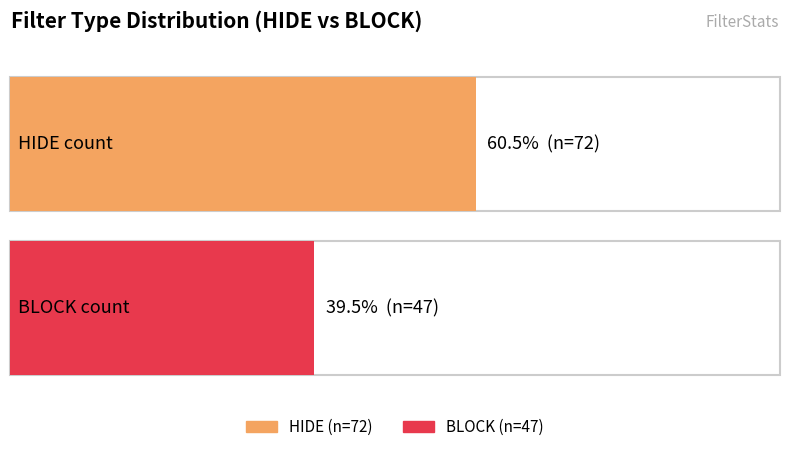

List the labels in order of value, smallest first.

BLOCK, HIDE